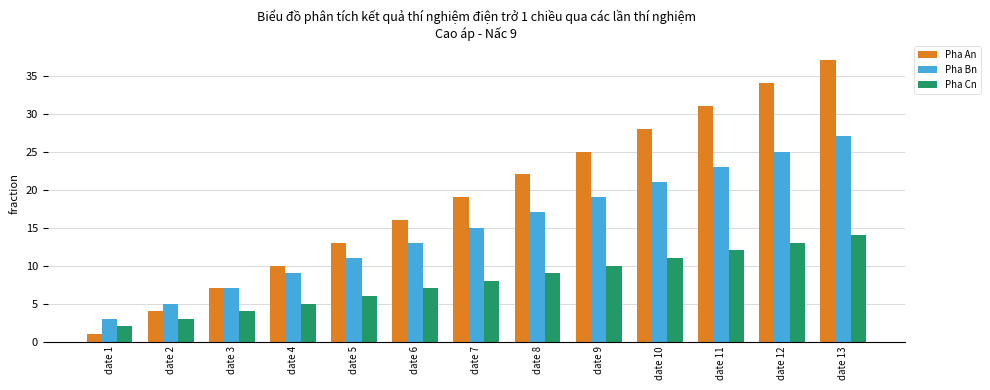

Reading right to left, extract all data points from this chart.

Pha An: 37	34	31	28	25	22	19	16	13	10	7	4	1
Pha Bn: 27	25	23	21	19	17	15	13	11	9	7	5	3
Pha Cn: 14	13	12	11	10	9	8	7	6	5	4	3	2